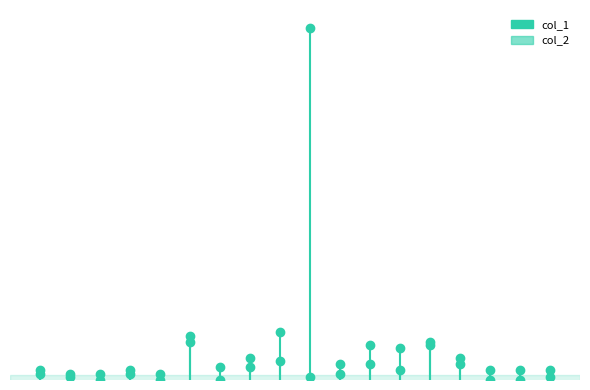

Rank the series at 0.0 from lowest to highest value.

col_1, col_2